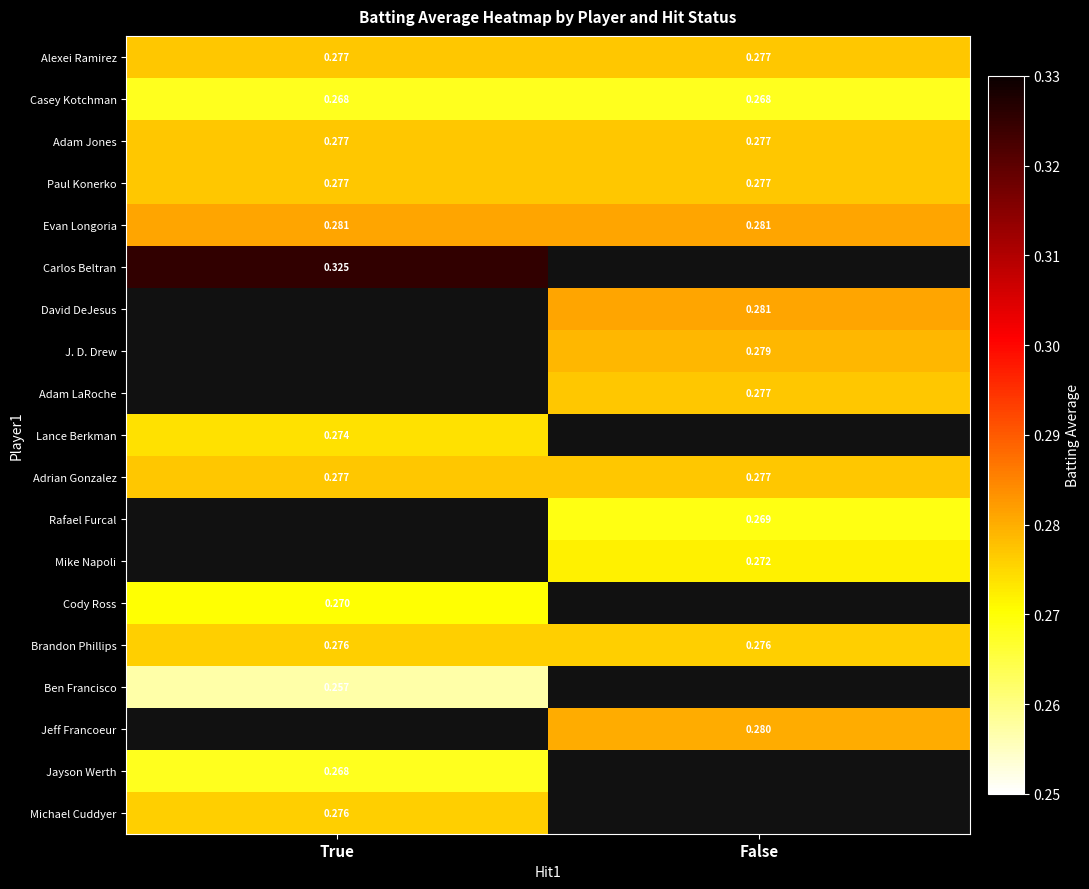

Is the value of Mike Napoli at False greater than the value of Adam LaRoche at False?

No